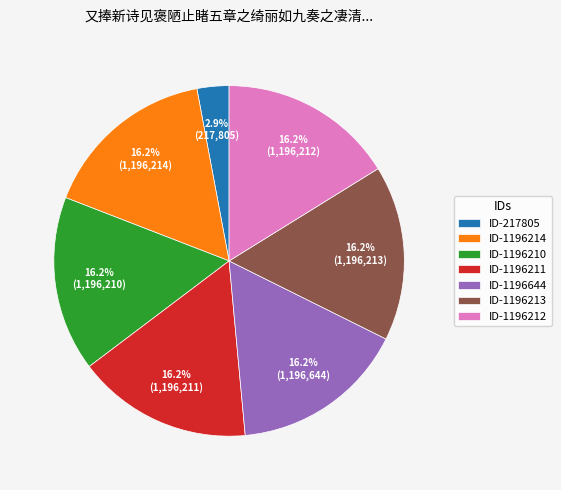

What percentage is NOT represented by ID-1196212?

83.8%